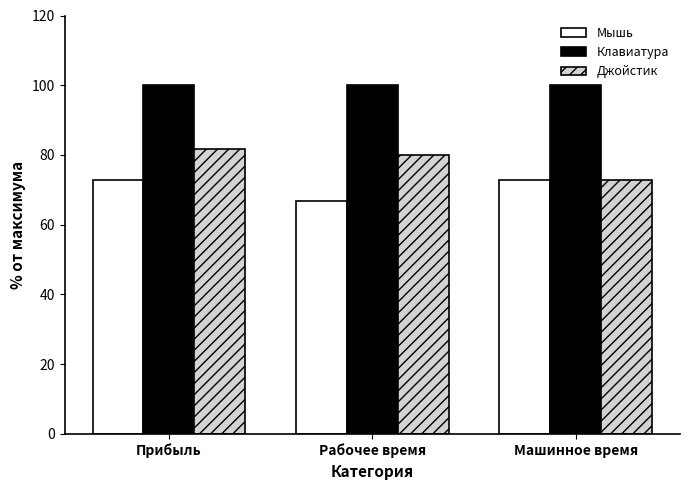

What is the average value of the Мышь series?

70.7